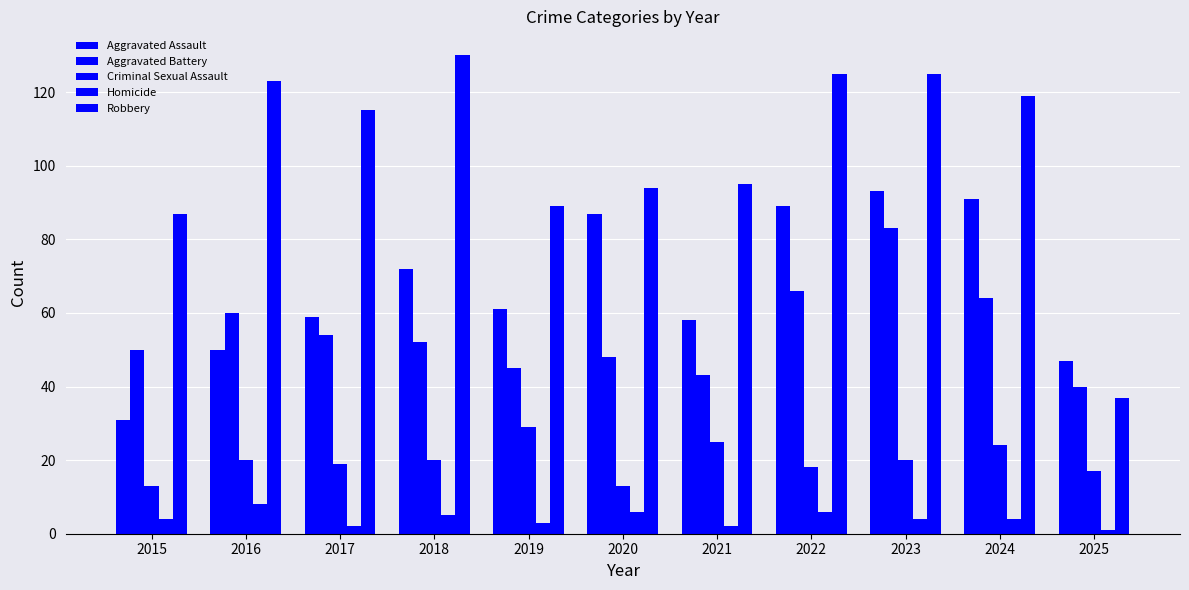

How many values in the Robbery series are below 115?

5